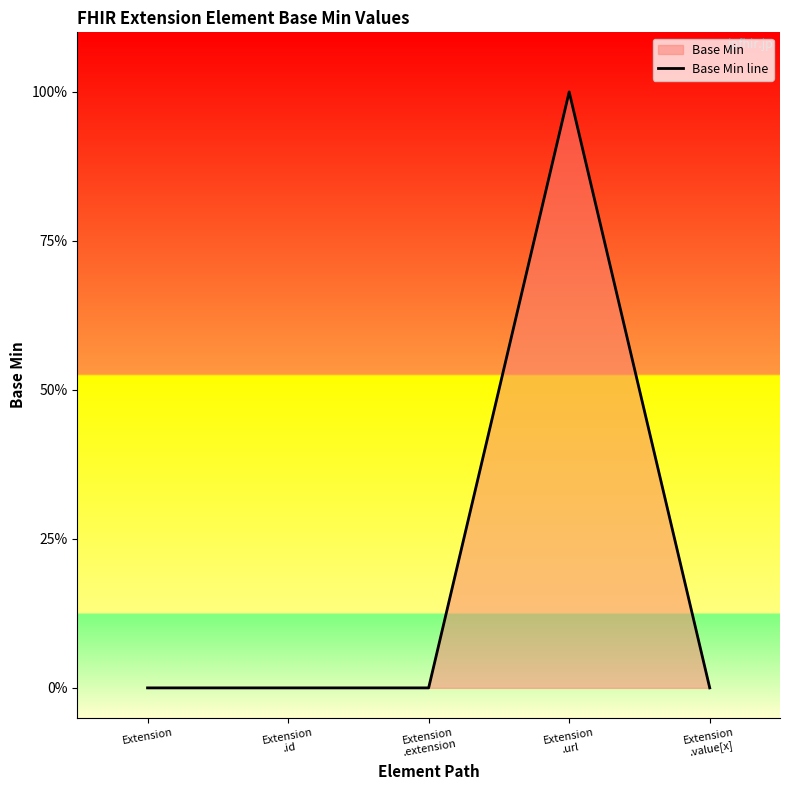

True or false: the data shows 1 at Extension
.id.

False